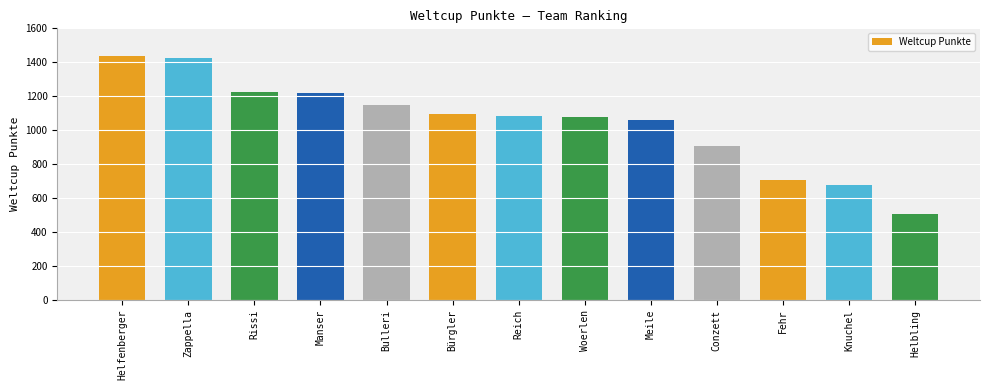

What is the difference between the values at Bürgler and Rissi?

132